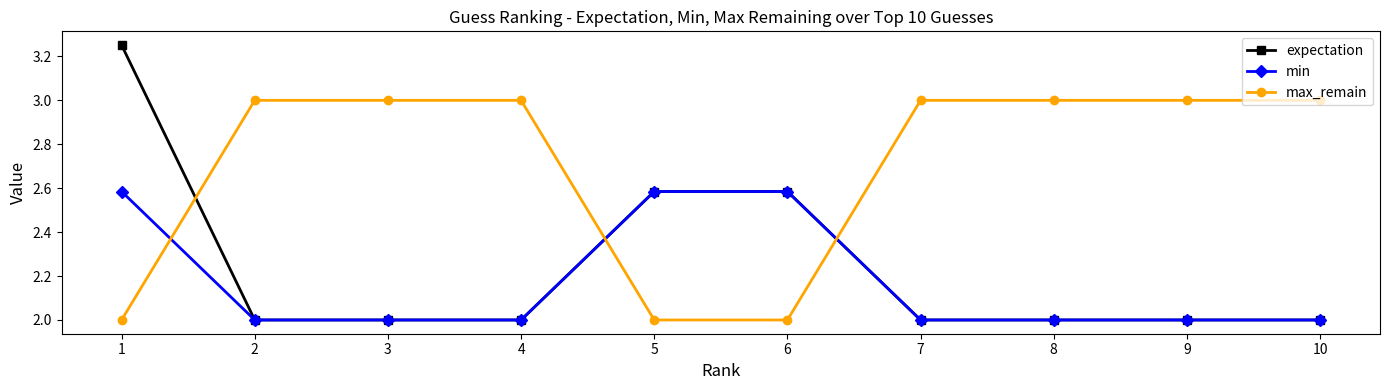

Is this an area chart (filled region under the line)?

No